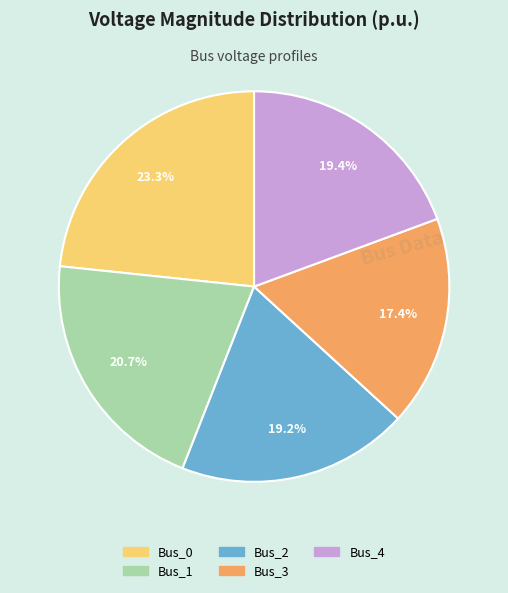

The Bus_0 slice represents 23% of the pie. True or false?

True